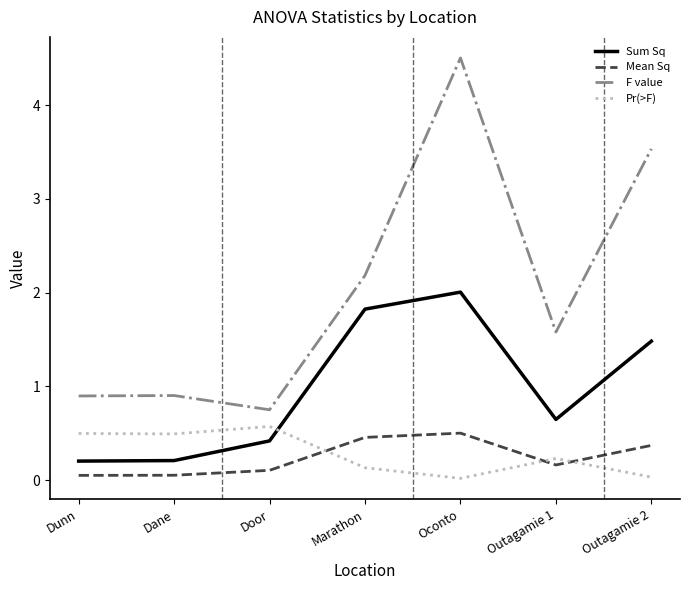

What position from the right is Marathon?

4